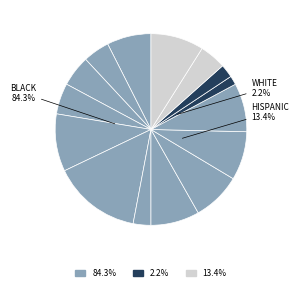

True or false: Análista de Salários accounts for 1% of the total.

False